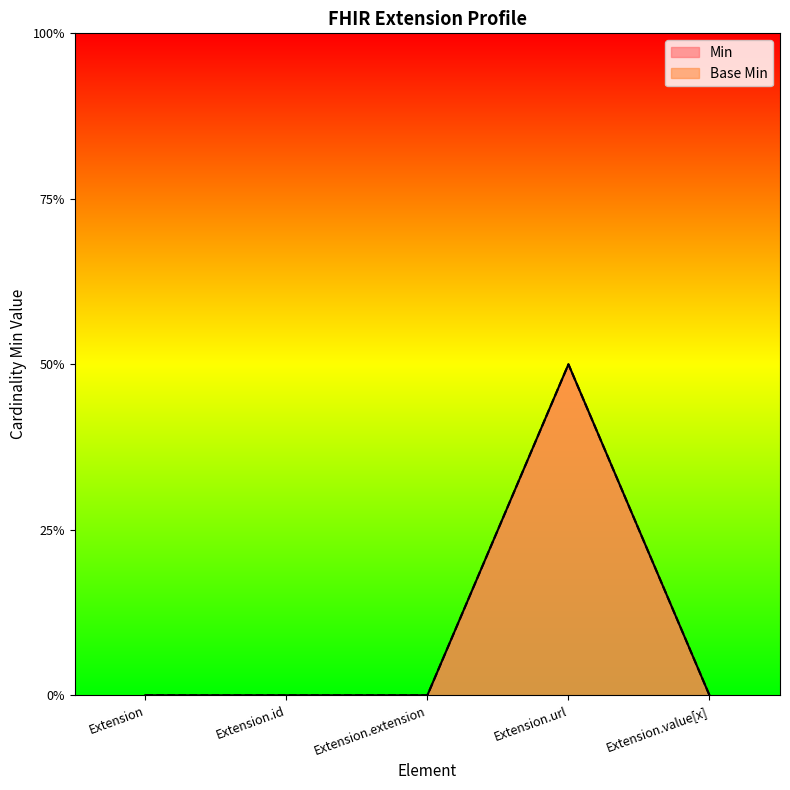

Between Extension and Extension.extension, which series saw the biggest shift?

Min